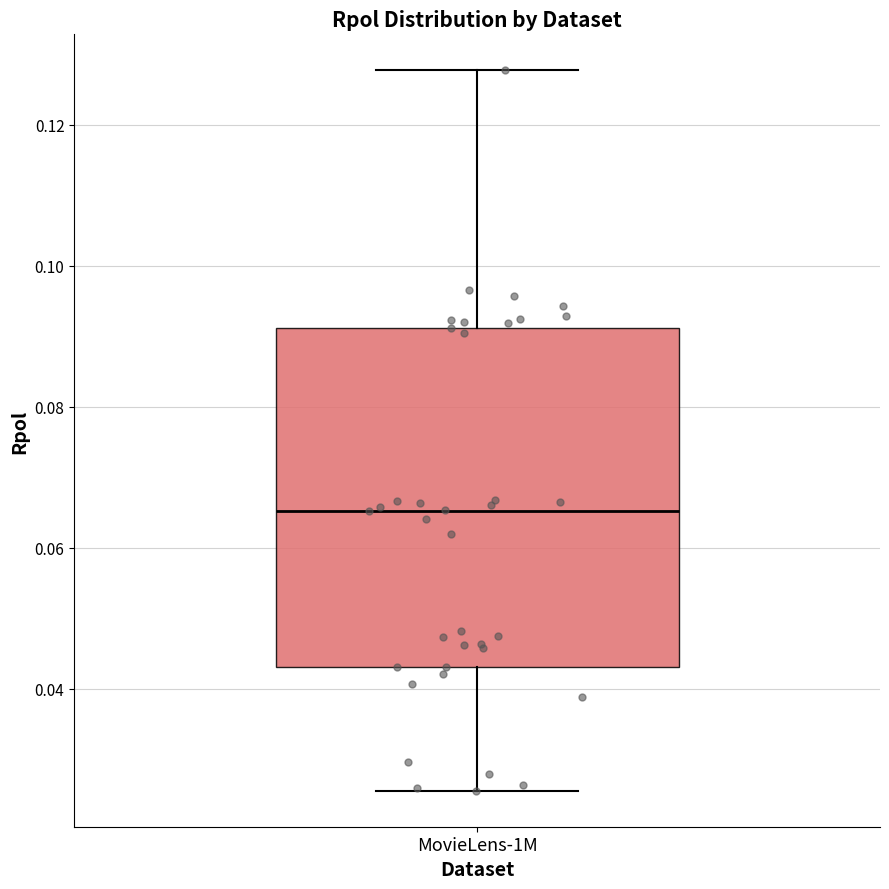

Read this box plot against the y-axis: the position of the median line, the range covered by the box, and the ends of both whiskers. The values are not printed on the chart, so give them approximately, as read against the axis.

median 0.066, box 0.044 to 0.092, whiskers 0.026 to 0.128